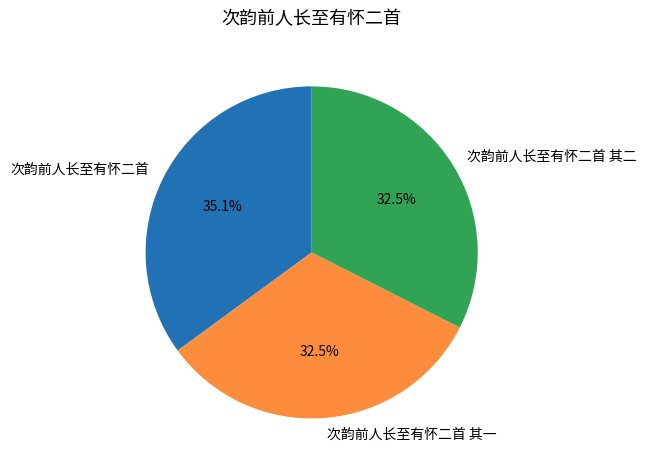

The 次韵前人长至有怀二首 其二 slice represents 40% of the pie. True or false?

False